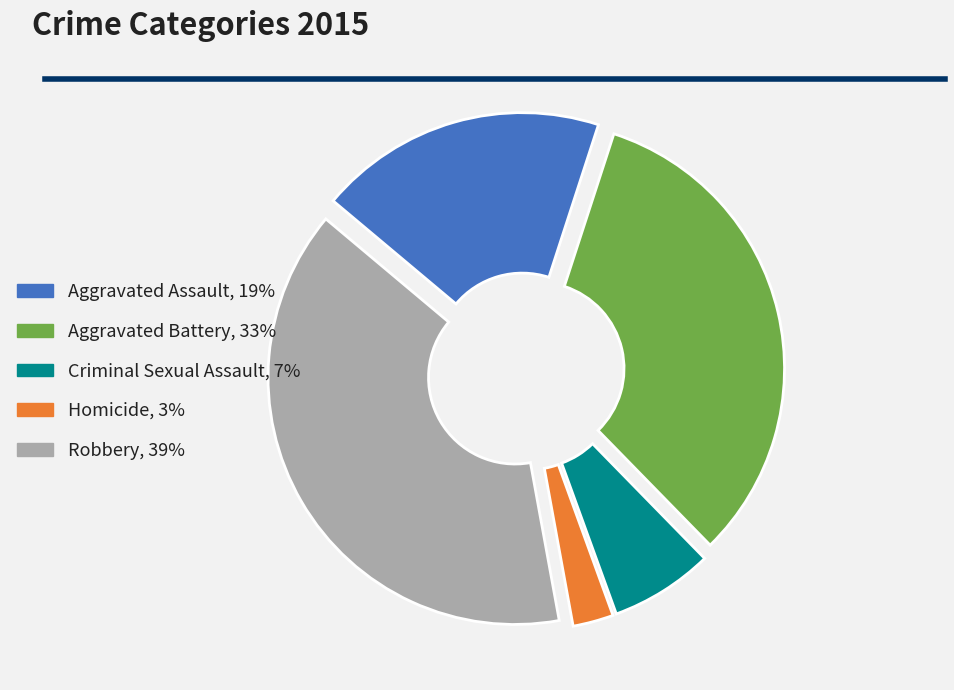

What is the largest slice in the pie chart?

Robbery